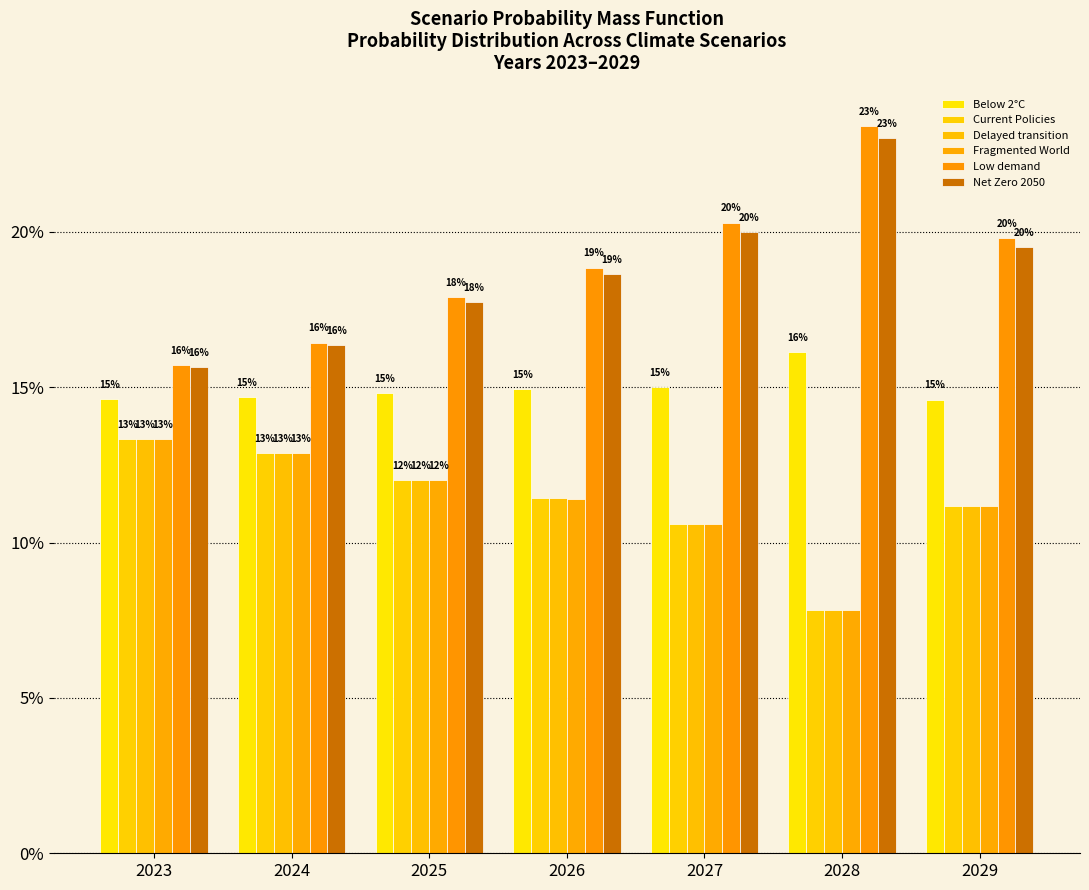

What is the value of the Current Policies bar at the 5th from the left?

0.1